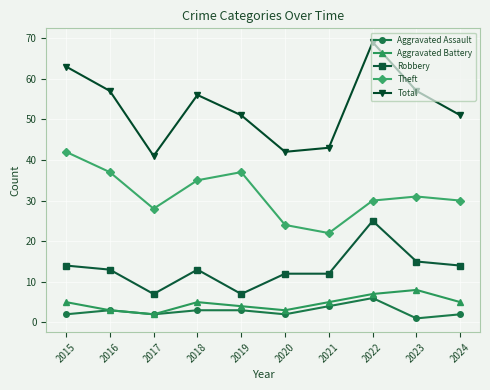

Reading left to right, transcribe all the data shown in this chart.

Aggravated Assault: 2	3	2	3	3	2	4	6	1	2
Aggravated Battery: 5	3	2	5	4	3	5	7	8	5
Robbery: 14	13	7	13	7	12	12	25	15	14
Theft: 42	37	28	35	37	24	22	30	31	30
Total: 63	57	41	56	51	42	43	69	57	51